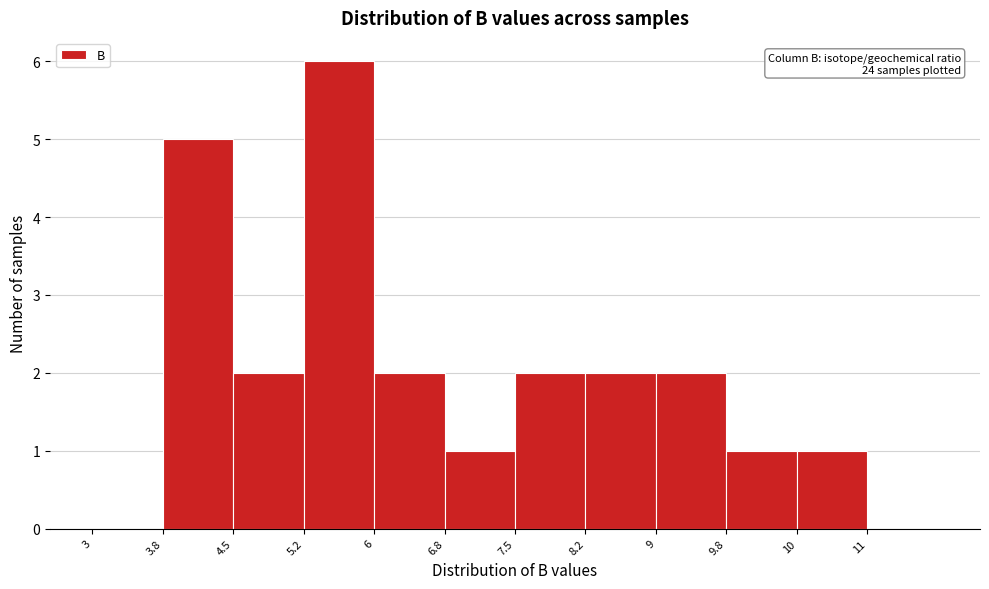

Reading left to right, transcribe all the data shown in this chart.

3=0	3.8=5	4.5=2	5.2=6	6=2	6.8=1	7.5=2	8.2=2	9=2	9.8=1	10=1	11=0